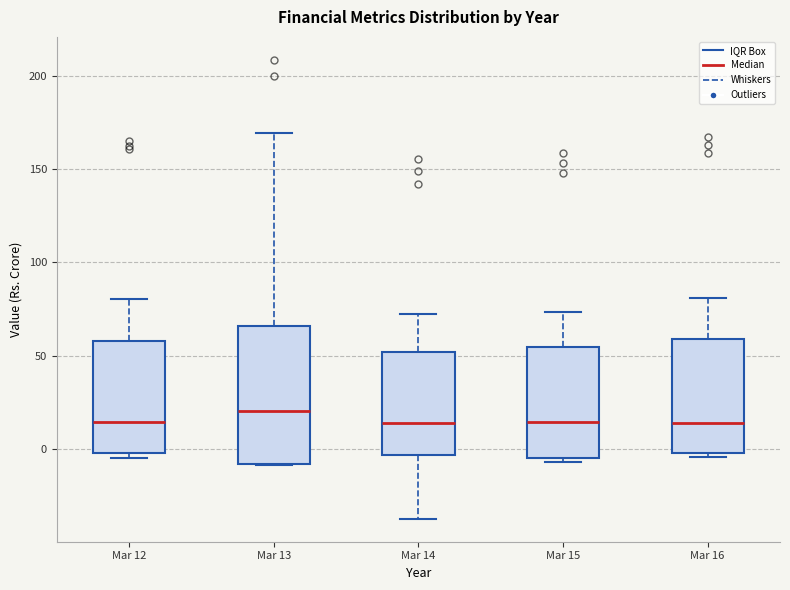

Reading left to right, read every box against the y-axis: the position of its median line, the range the box covers, and the ends of its whiskers. The values are not printed on the chart, so give them approximately, as read against the axis.

Mar 12: median 15, box 0 to 60, whiskers -5 to 80
Mar 13: median 20, box -10 to 65, whiskers -10 to 170
Mar 14: median 15, box -5 to 50, whiskers -35 to 70
Mar 15: median 15, box -5 to 55, whiskers -5 (just below the box's lower edge) to 75
Mar 16: median 15, box 0 to 60, whiskers -5 to 80